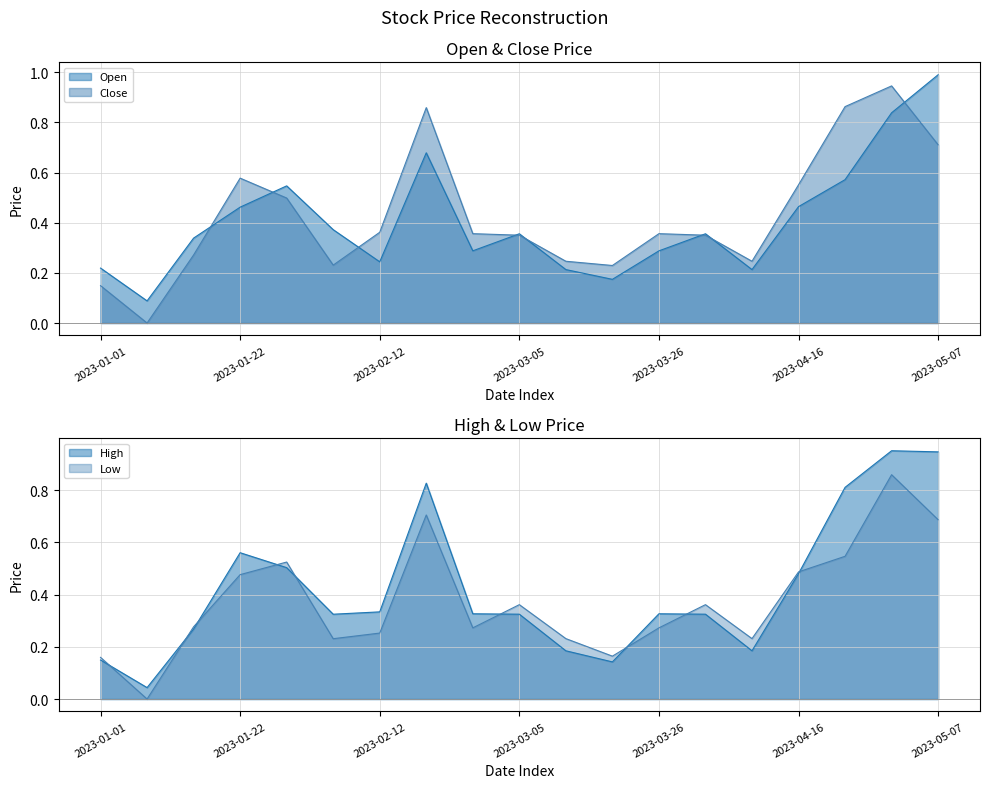

True or false: High has more than 1 points higher than both neighbors.

True